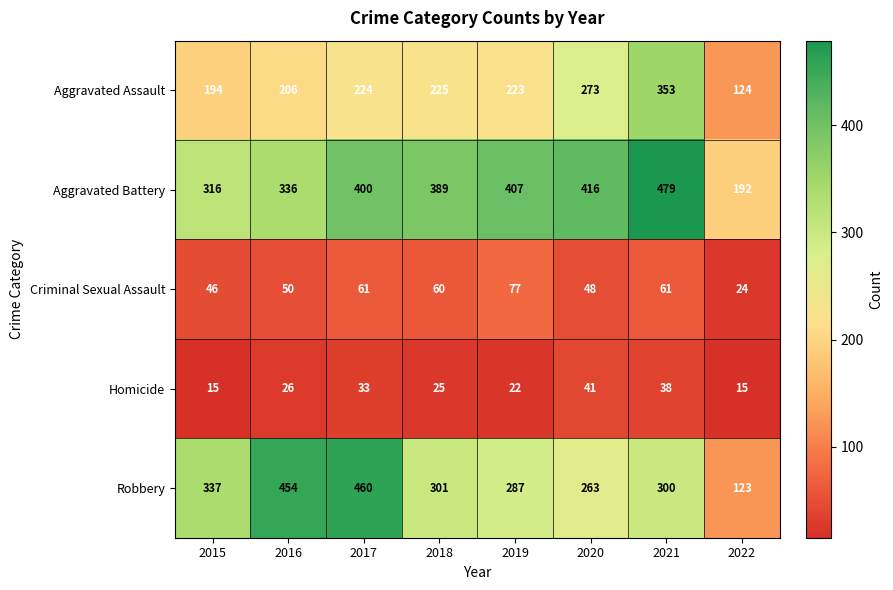

Between 2016 and 2018, which series saw the biggest shift?

Robbery